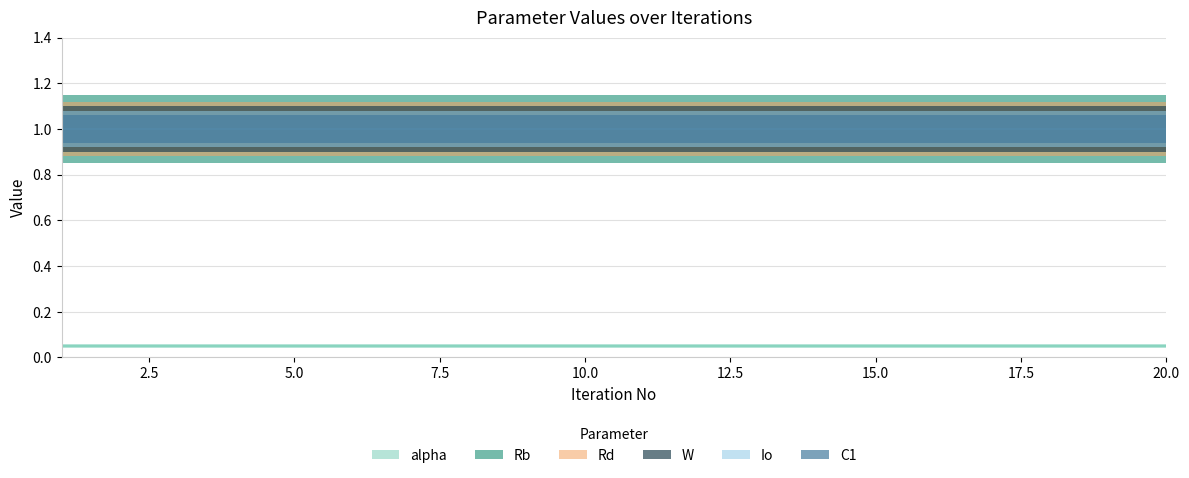

What are all the series names shown in the legend?

alpha, Rb, Rd, W, Io, C1